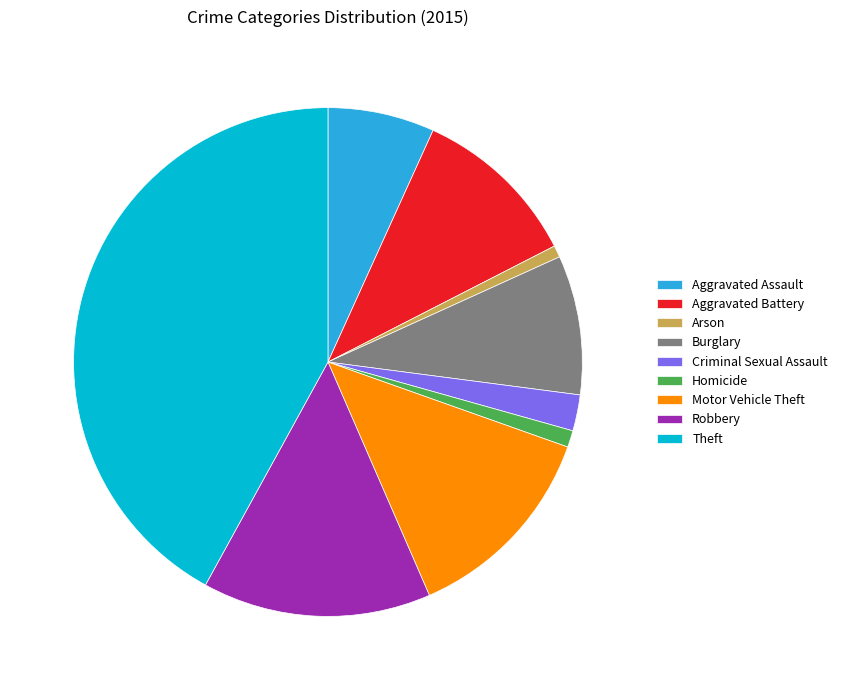

Is the sum of Robbery and Burglary greater than half?

No